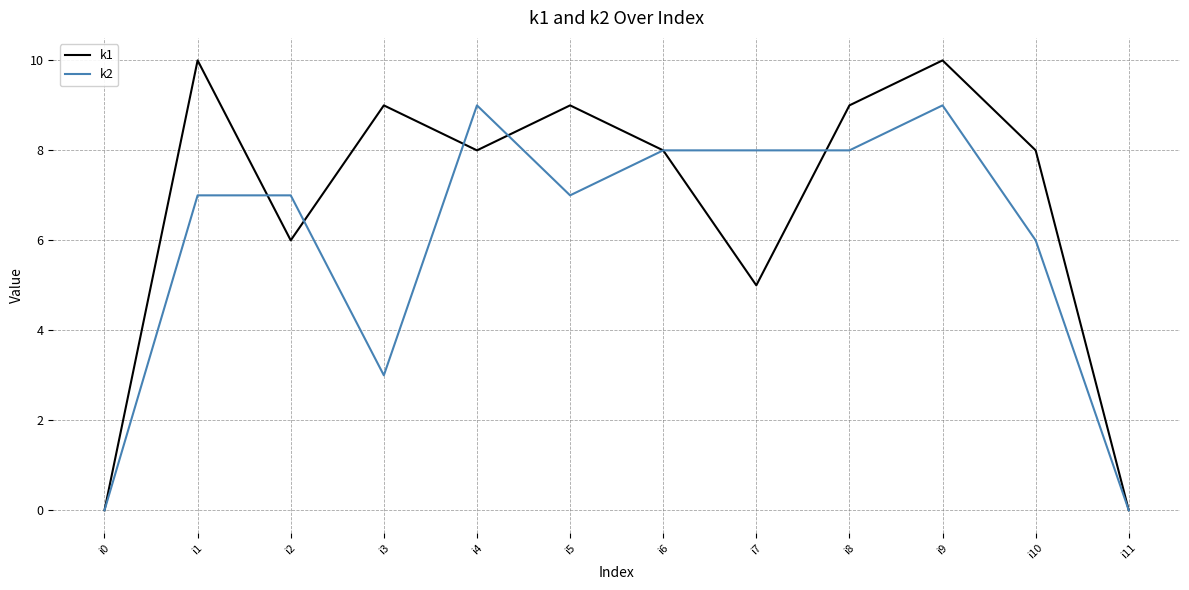

How many k1 values are between 6 and 9?

7